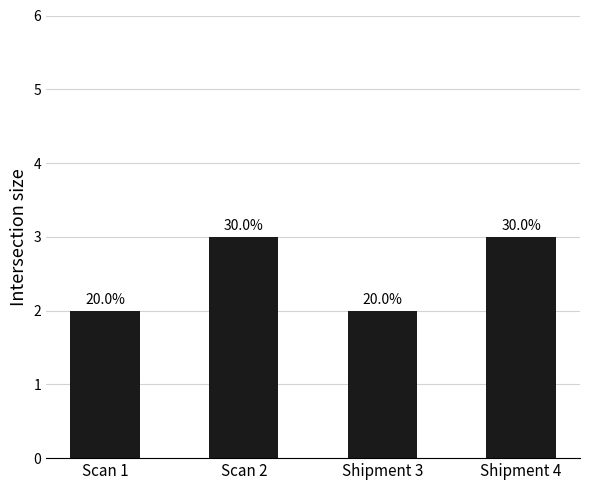

How many bars are there in total?

4